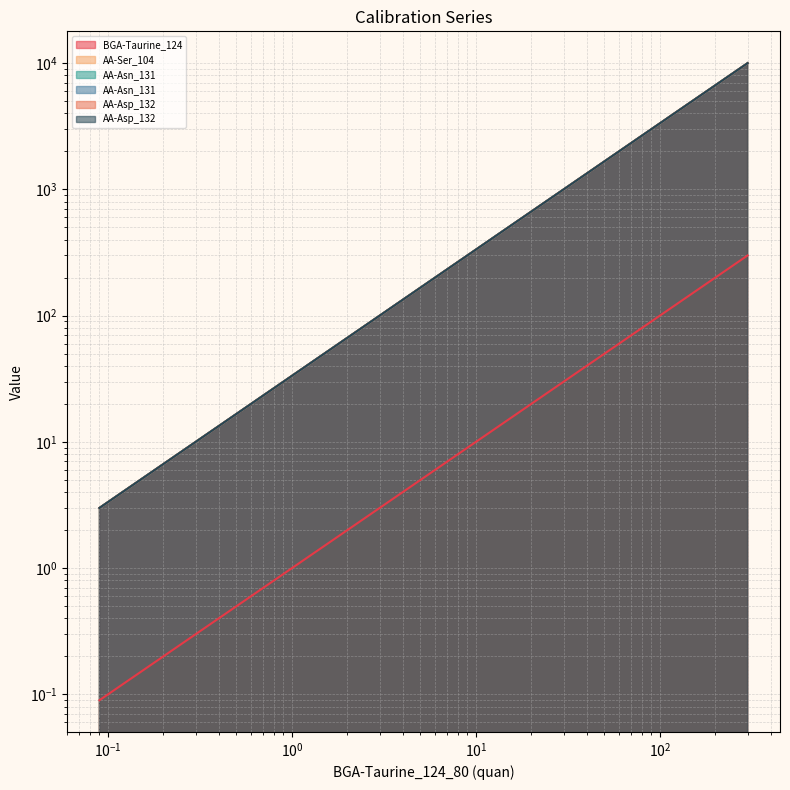

What is the minimum value for AA-Asp_132_88_DP_-20_CE_-20_quan?

3.0